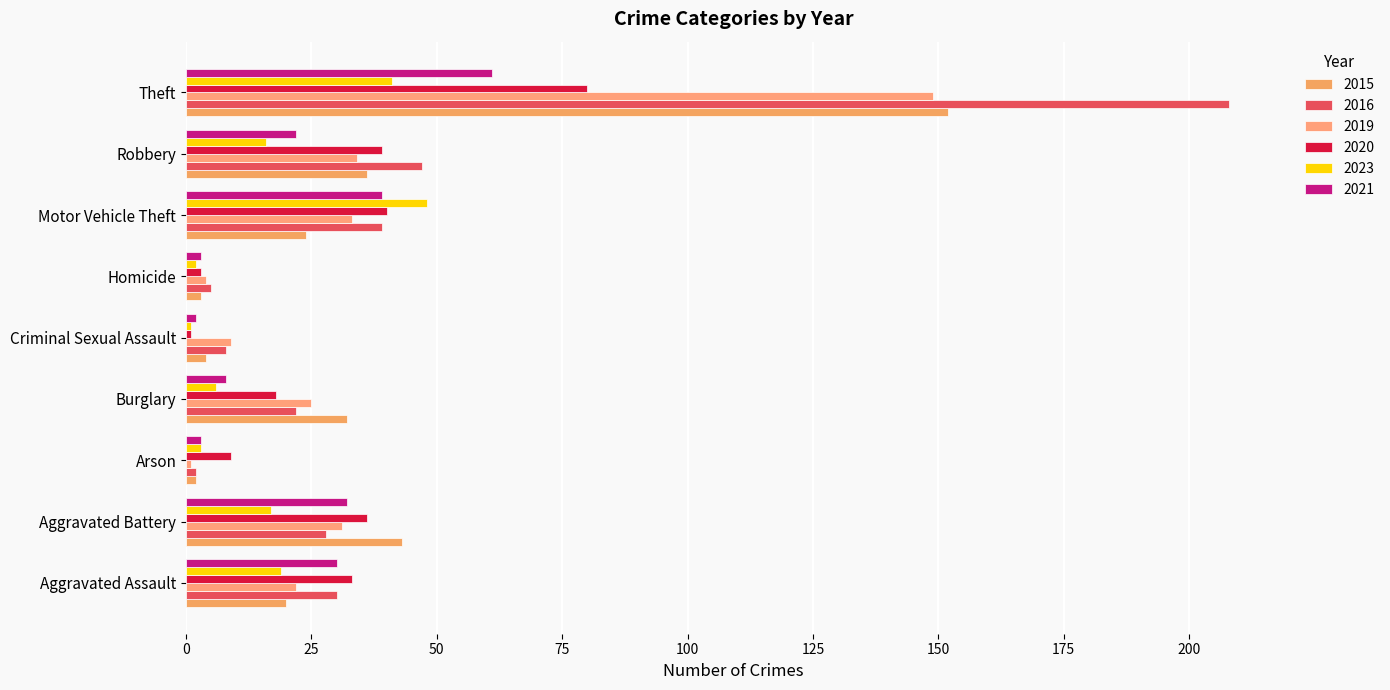

Reading right to left, what are all the values shown in this chart?

2015: Theft=152	Robbery=36	Motor Vehicle Theft=24	Homicide=3	Criminal Sexual Assault=4	Burglary=32	Arson=2	Aggravated Battery=43	Aggravated Assault=20
2016: Theft=208	Robbery=47	Motor Vehicle Theft=39	Homicide=5	Criminal Sexual Assault=8	Burglary=22	Arson=2	Aggravated Battery=28	Aggravated Assault=30
2019: Theft=149	Robbery=34	Motor Vehicle Theft=33	Homicide=4	Criminal Sexual Assault=9	Burglary=25	Arson=1	Aggravated Battery=31	Aggravated Assault=22
2020: Theft=80	Robbery=39	Motor Vehicle Theft=40	Homicide=3	Criminal Sexual Assault=1	Burglary=18	Arson=9	Aggravated Battery=36	Aggravated Assault=33
2023: Theft=41	Robbery=16	Motor Vehicle Theft=48	Homicide=2	Criminal Sexual Assault=1	Burglary=6	Arson=3	Aggravated Battery=17	Aggravated Assault=19
2021: Theft=61	Robbery=22	Motor Vehicle Theft=39	Homicide=3	Criminal Sexual Assault=2	Burglary=8	Arson=3	Aggravated Battery=32	Aggravated Assault=30